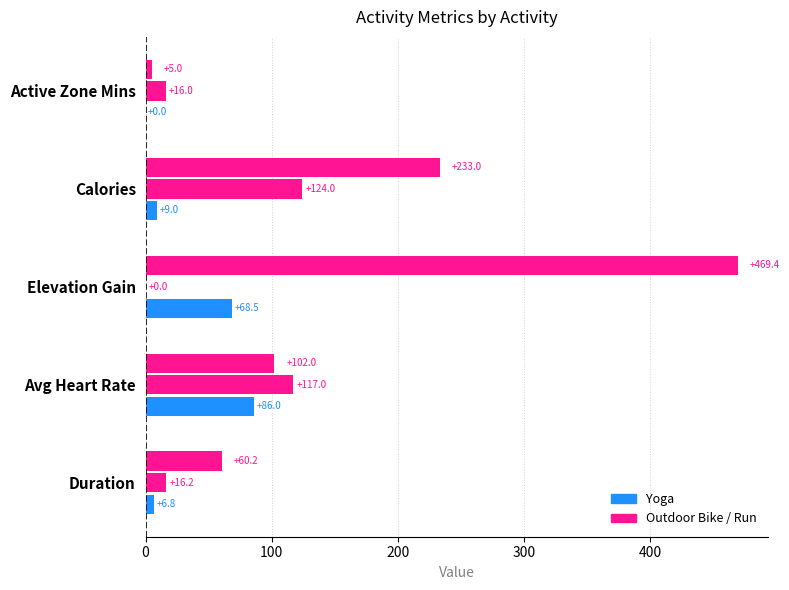

How many series are shown in this chart?

3